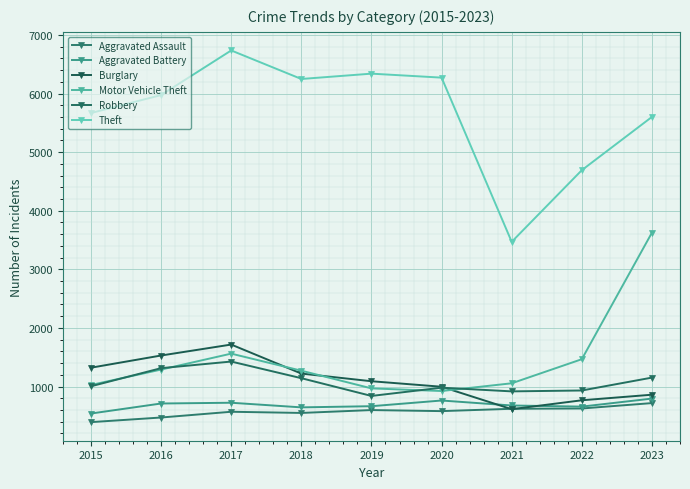

What are all the series names shown in the legend?

Aggravated Assault, Aggravated Battery, Burglary, Motor Vehicle Theft, Robbery, Theft